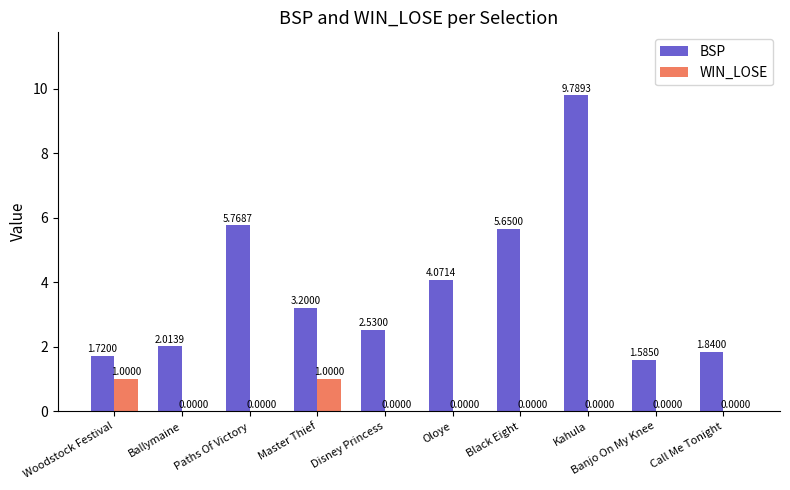

At which category is the sum across all series the highest?

Kahula